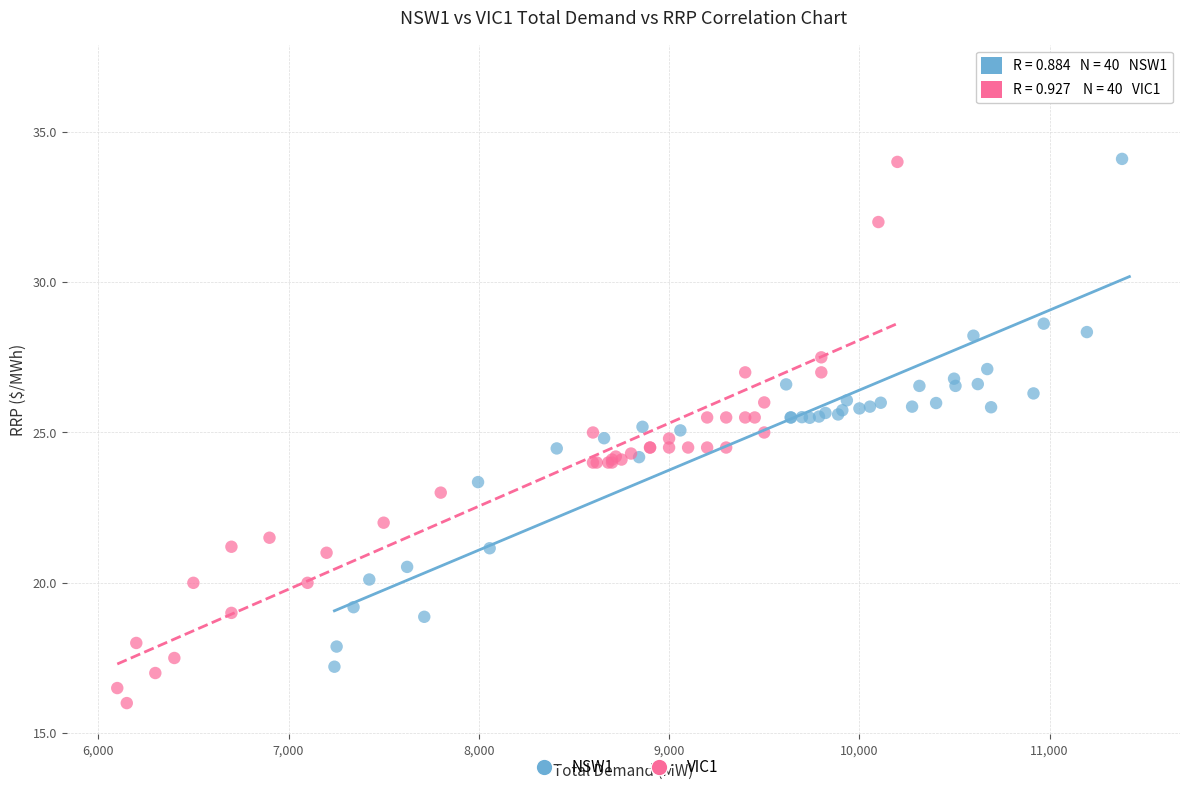

Which series contains the lowest Y value?

VIC1